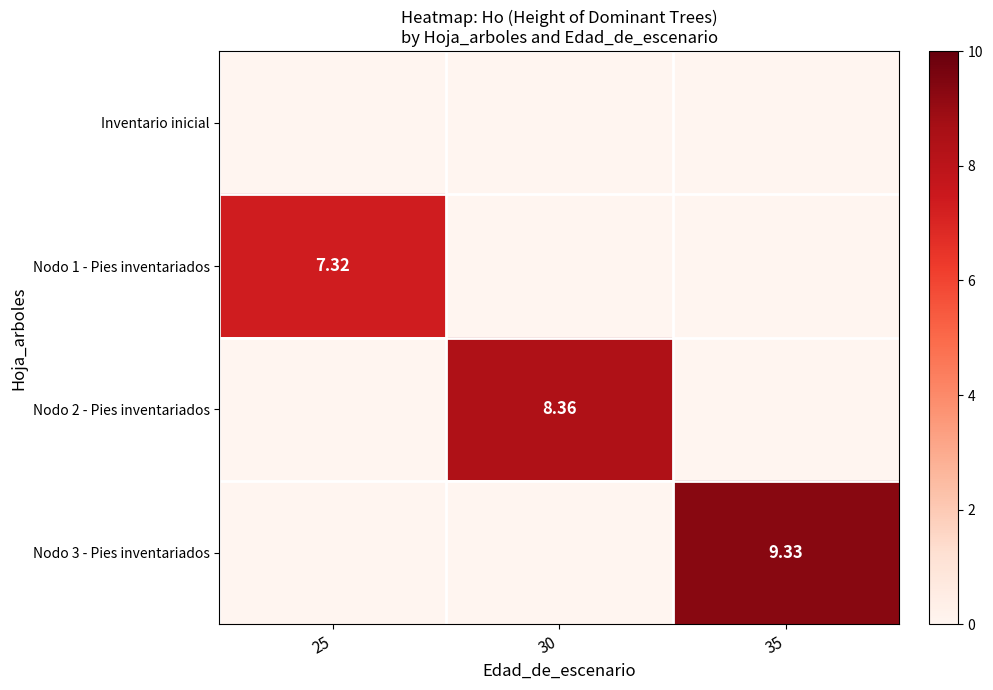

Where is Nodo 1 - Pies inventariados nearest to the value 3?

30